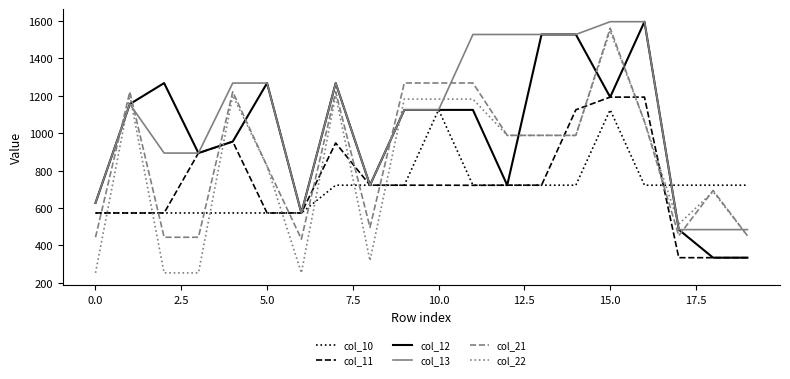

What is the difference between the maximum and minimum values in the col_12 series?

1261.1